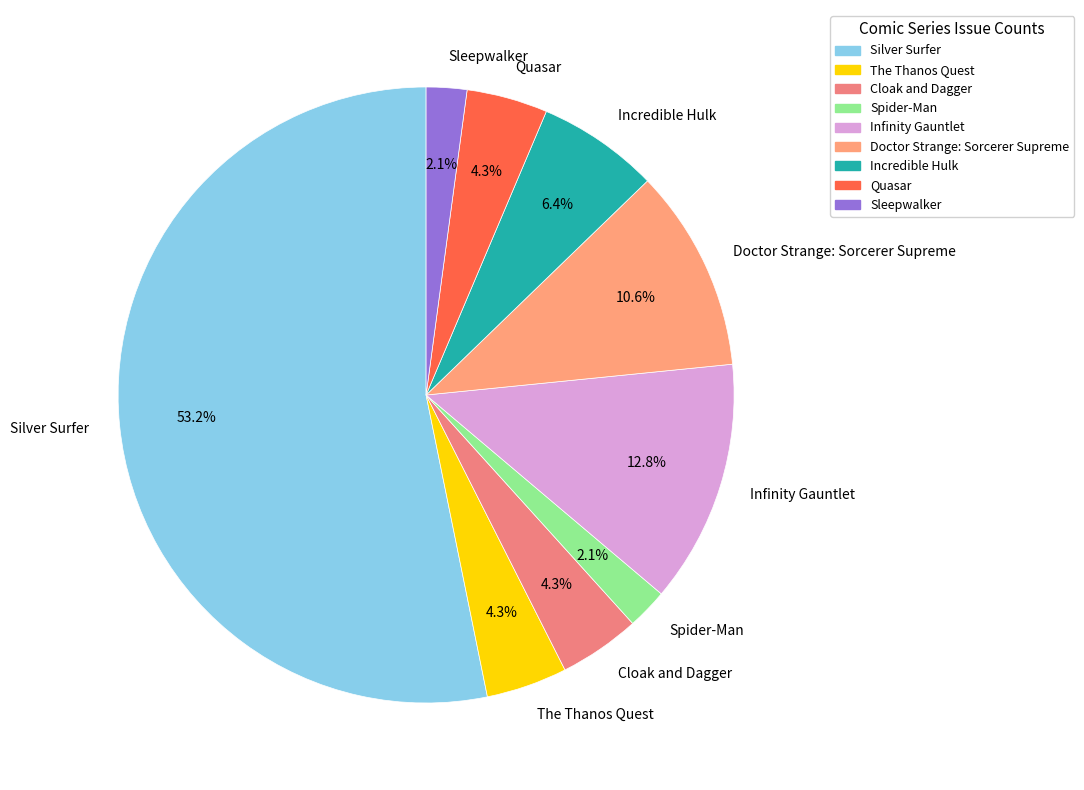

True or false: Silver Surfer accounts for 53% of the total.

True